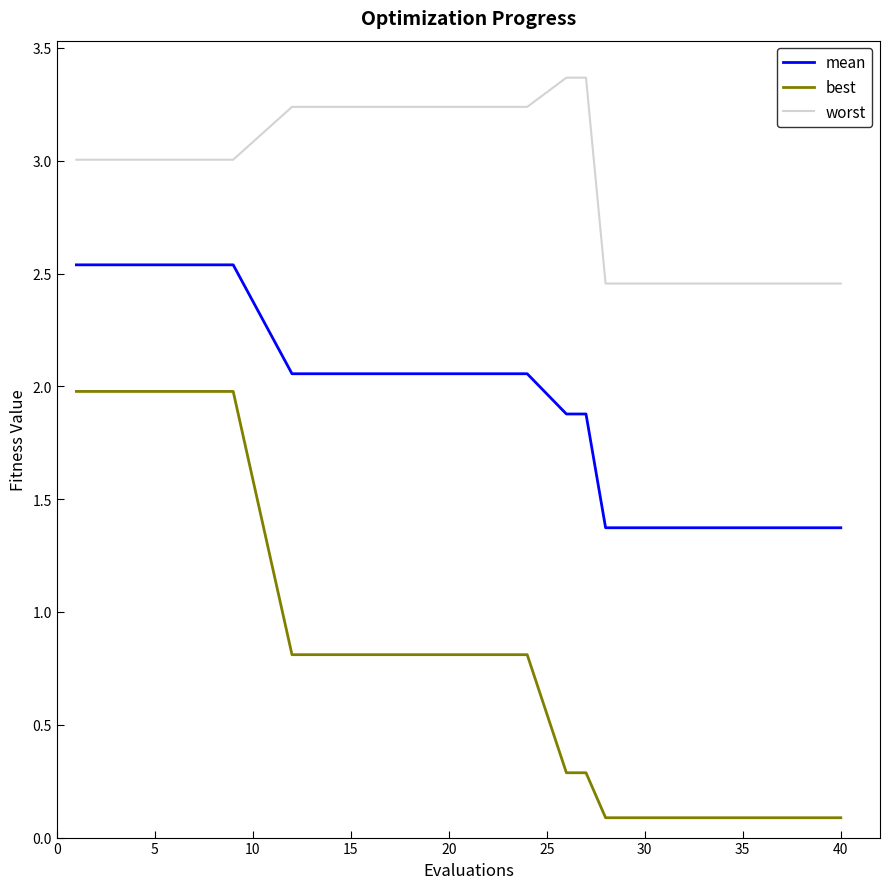

Which series has the largest total across all categories?

worst